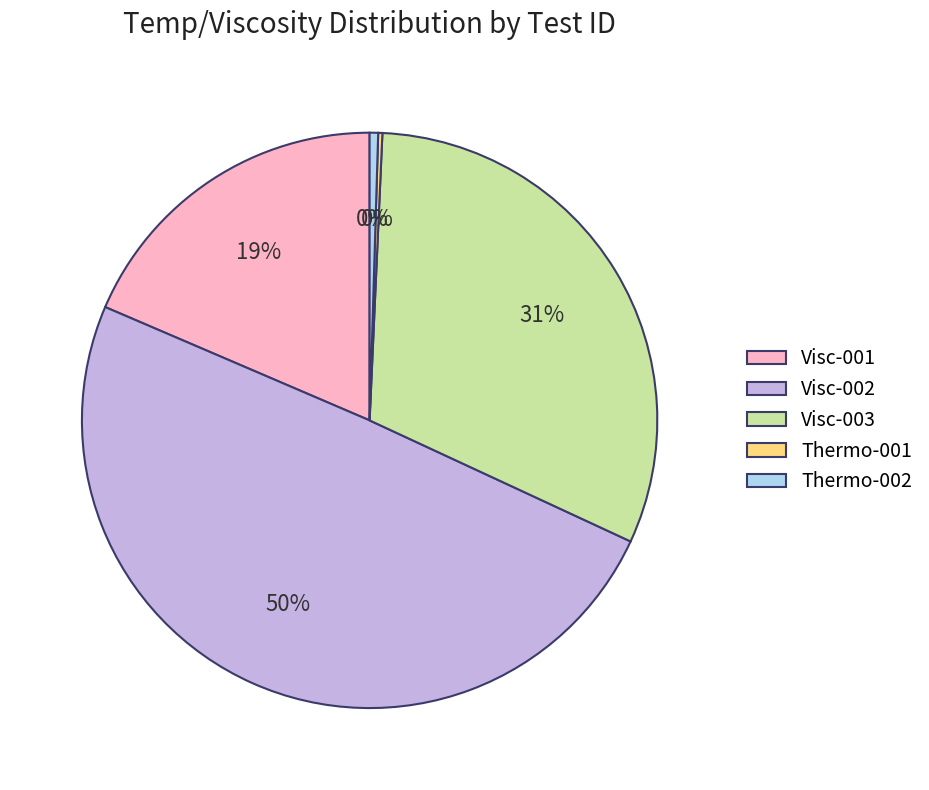

Is the sum of Thermo-002 and Visc-001 greater than half?

No